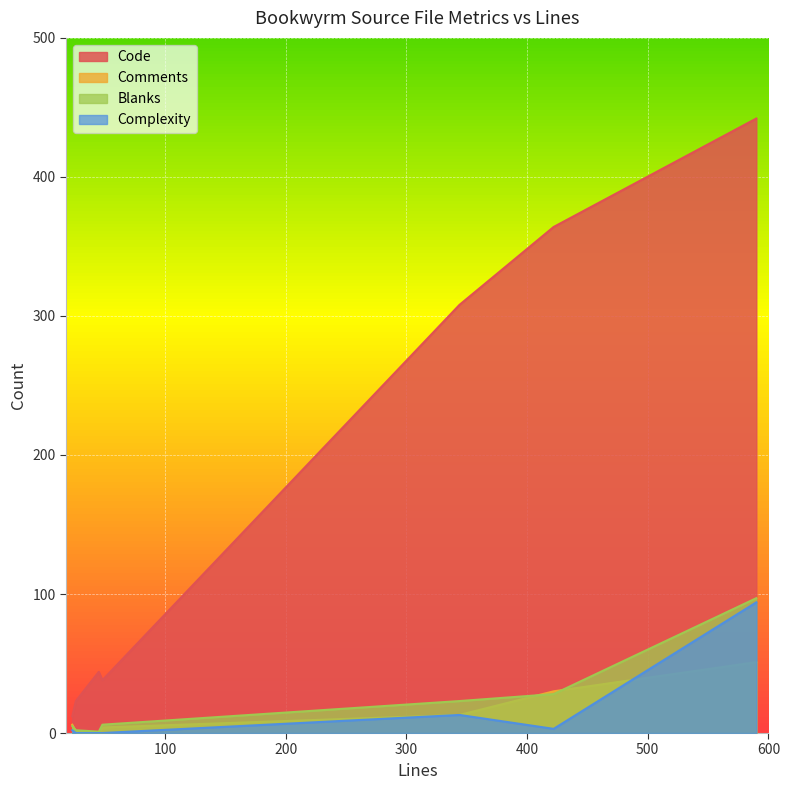

Reading left to right, transcribe all the data shown in this chart.

Code: 48=38	23=12	344=308	422=364	26=23	45=44	590=442
Comments: 48=4	23=6	344=13	422=30	26=1	45=0	590=51
Blanks: 48=6	23=5	344=23	422=28	26=2	45=1	590=97
Complexity: 48=0	23=2	344=13	422=3	26=0	45=0	590=94